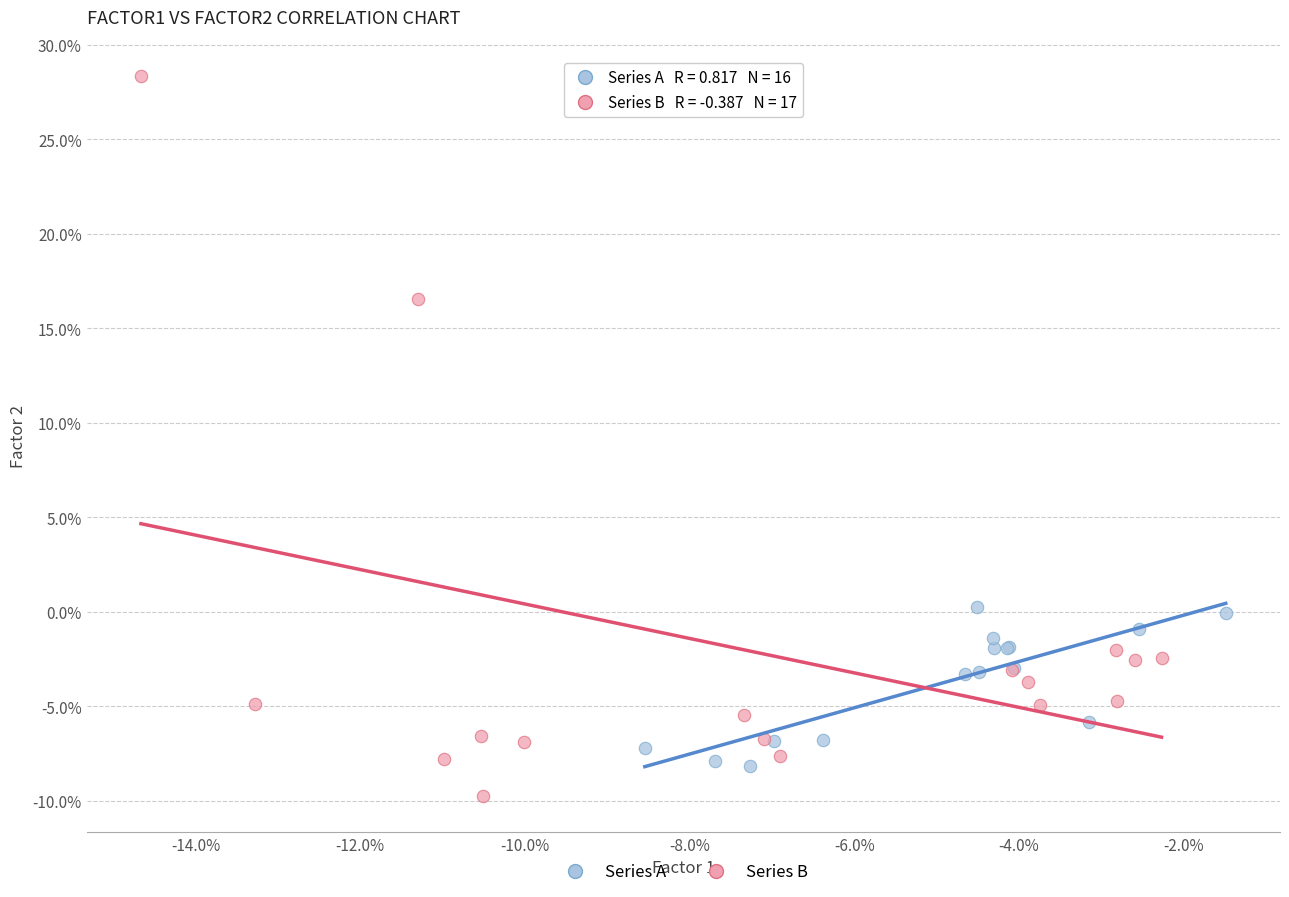

Which series reaches the minimum Y coordinate?

Series B